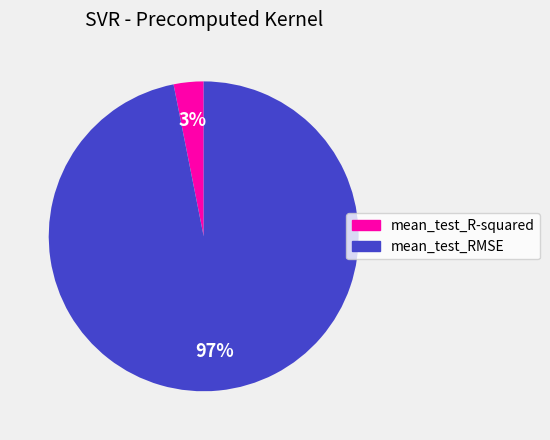

Which slice is the largest?

mean_test_RMSE